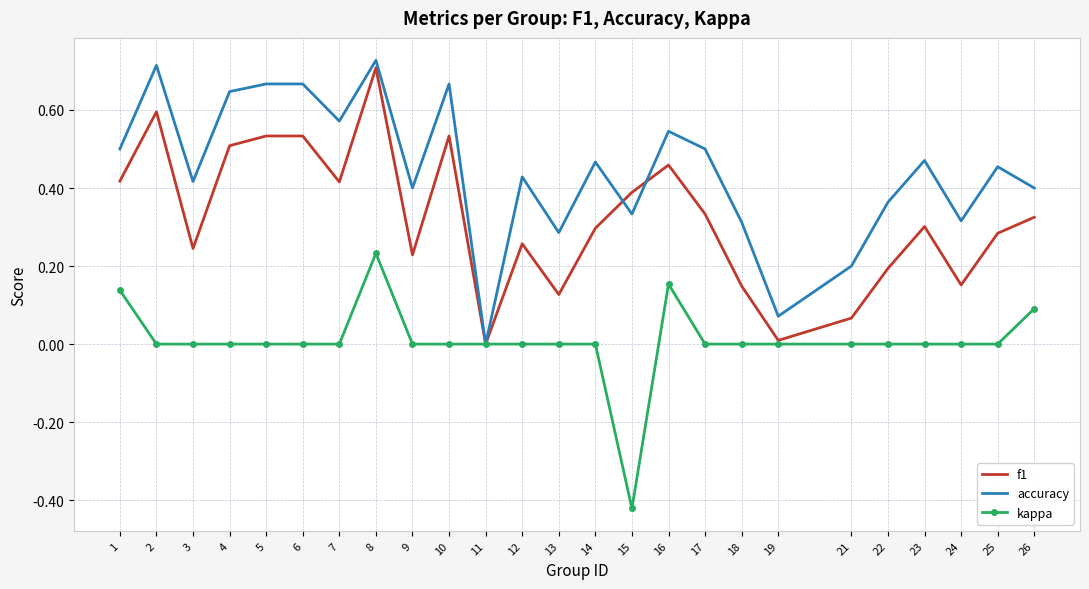

Between 16 and 22, which series saw the biggest shift?

f1